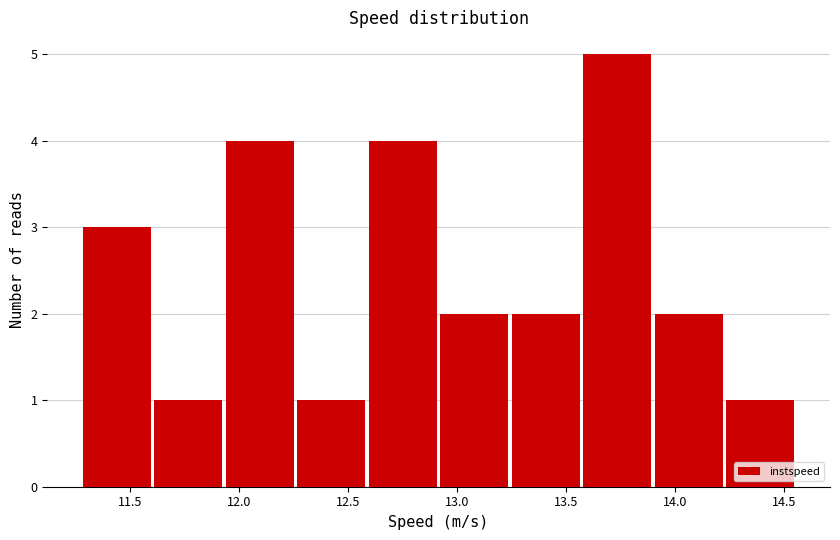

Reading left to right, list every bar in this chart as the range it spans on the x-axis followed by its height. Neither the bar edges nor the heights are printed on the chart, so give them approximately, as read against the axes.

11.30 to 11.60: 3
11.60 to 11.95: 1
11.95 to 12.25: 4
12.25 to 12.60: 1
12.60 to 12.90: 4
12.90 to 13.25: 2
13.25 to 13.55: 2
13.55 to 13.90: 5
13.90 to 14.25: 2
14.25 to 14.55: 1